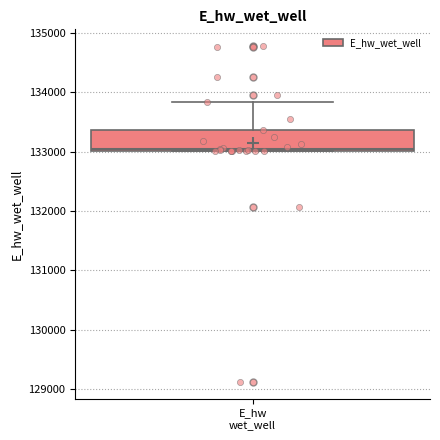

Where is the lower edge of the box for E_hw wet_well on the y-axis? The values are not printed on the chart, so give them approximately, as read against the axis.

133000